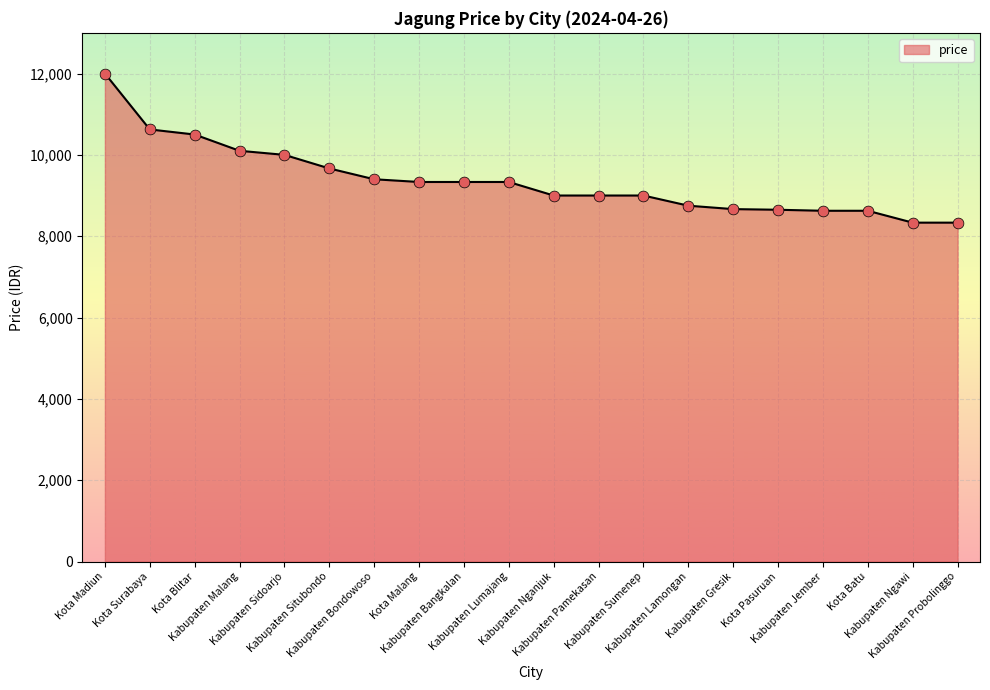

What is the ratio of the value at Kabupaten Bangkalan to the value at Kabupaten Lamongan?

1.1